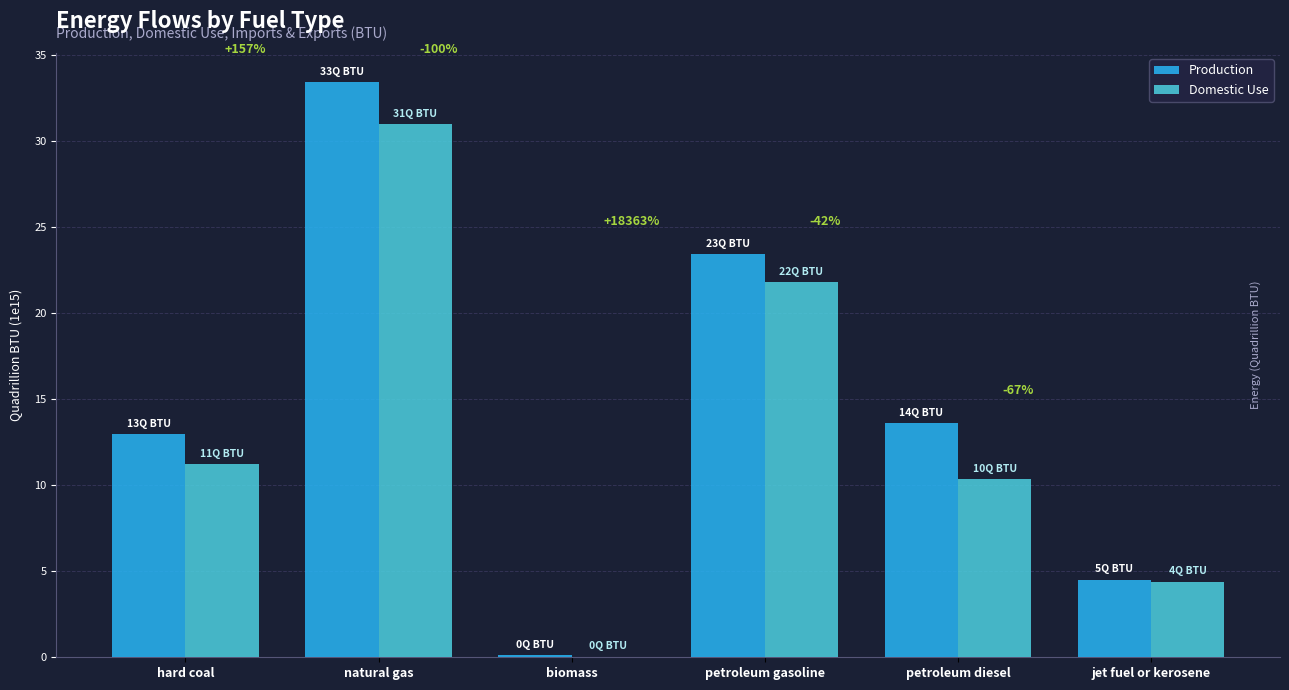

Is it true that Domestic Use equals 31.0 at natural gas?

True